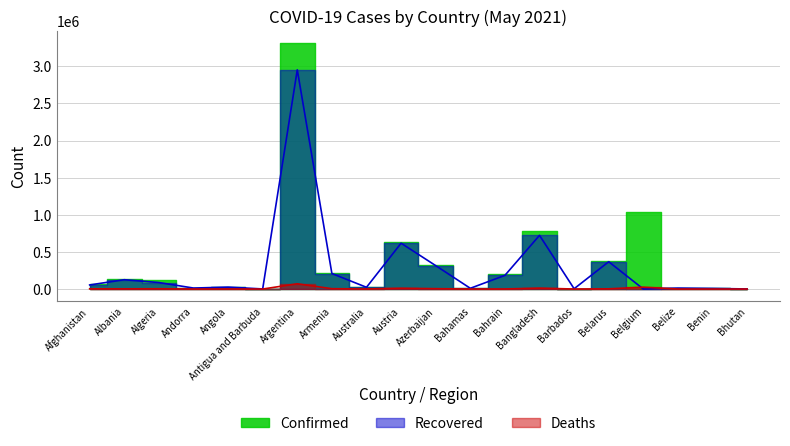

List the labels in order of Recovered value, largest first.

Argentina, Bangladesh, Austria, Belarus, Azerbaijan, Armenia, Bahrain, Albania, Algeria, Afghanistan, Angola, Australia, Andorra, Belize, Bahamas, Benin, Barbados, Antigua and Barbuda, Bhutan, Belgium